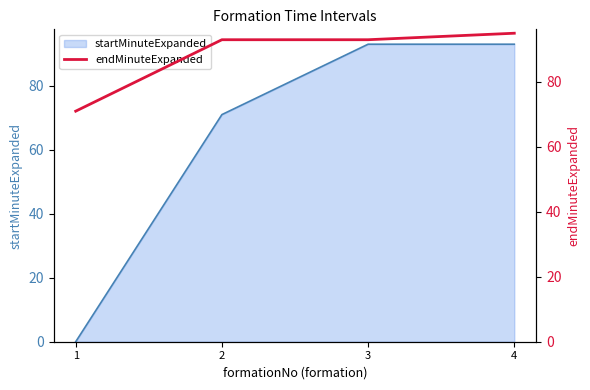

What value does the data have at 3, to the nearest 10?

90